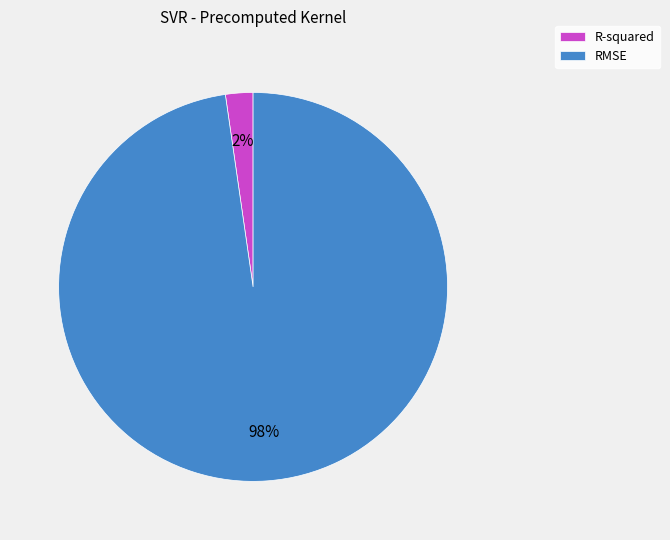

To the nearest percent, what percentage of the pie is RMSE?

98%